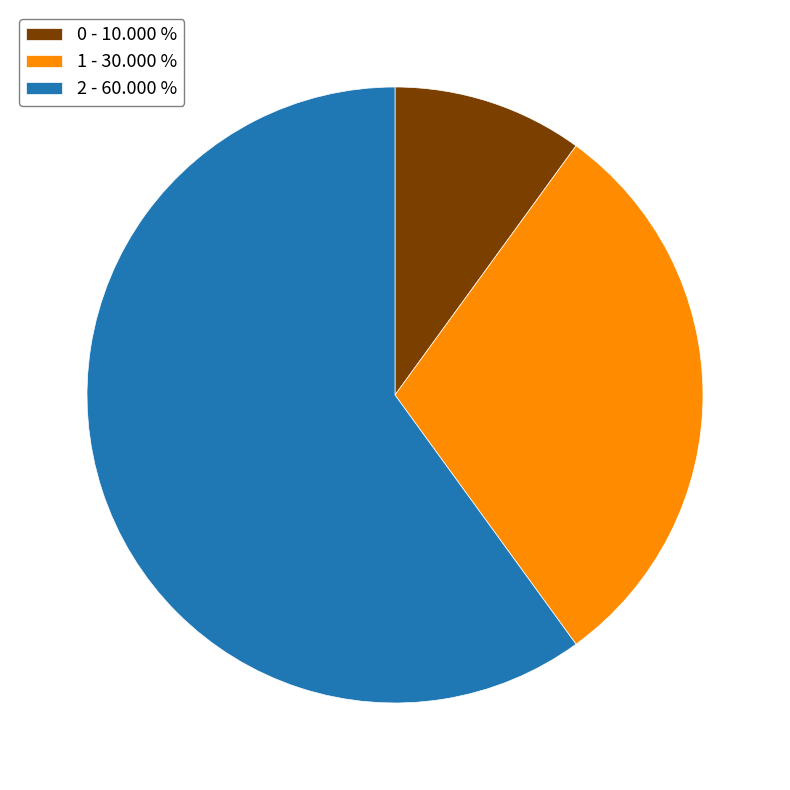

Is there any slice that represents more than half of the pie?

Yes